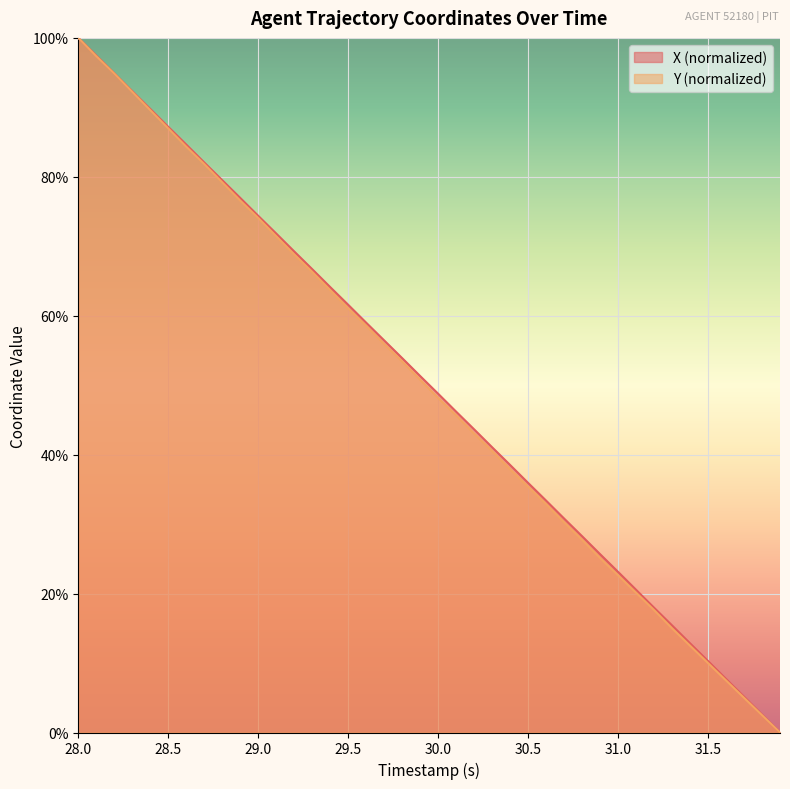

True or false: X and Y cross at least once.

False